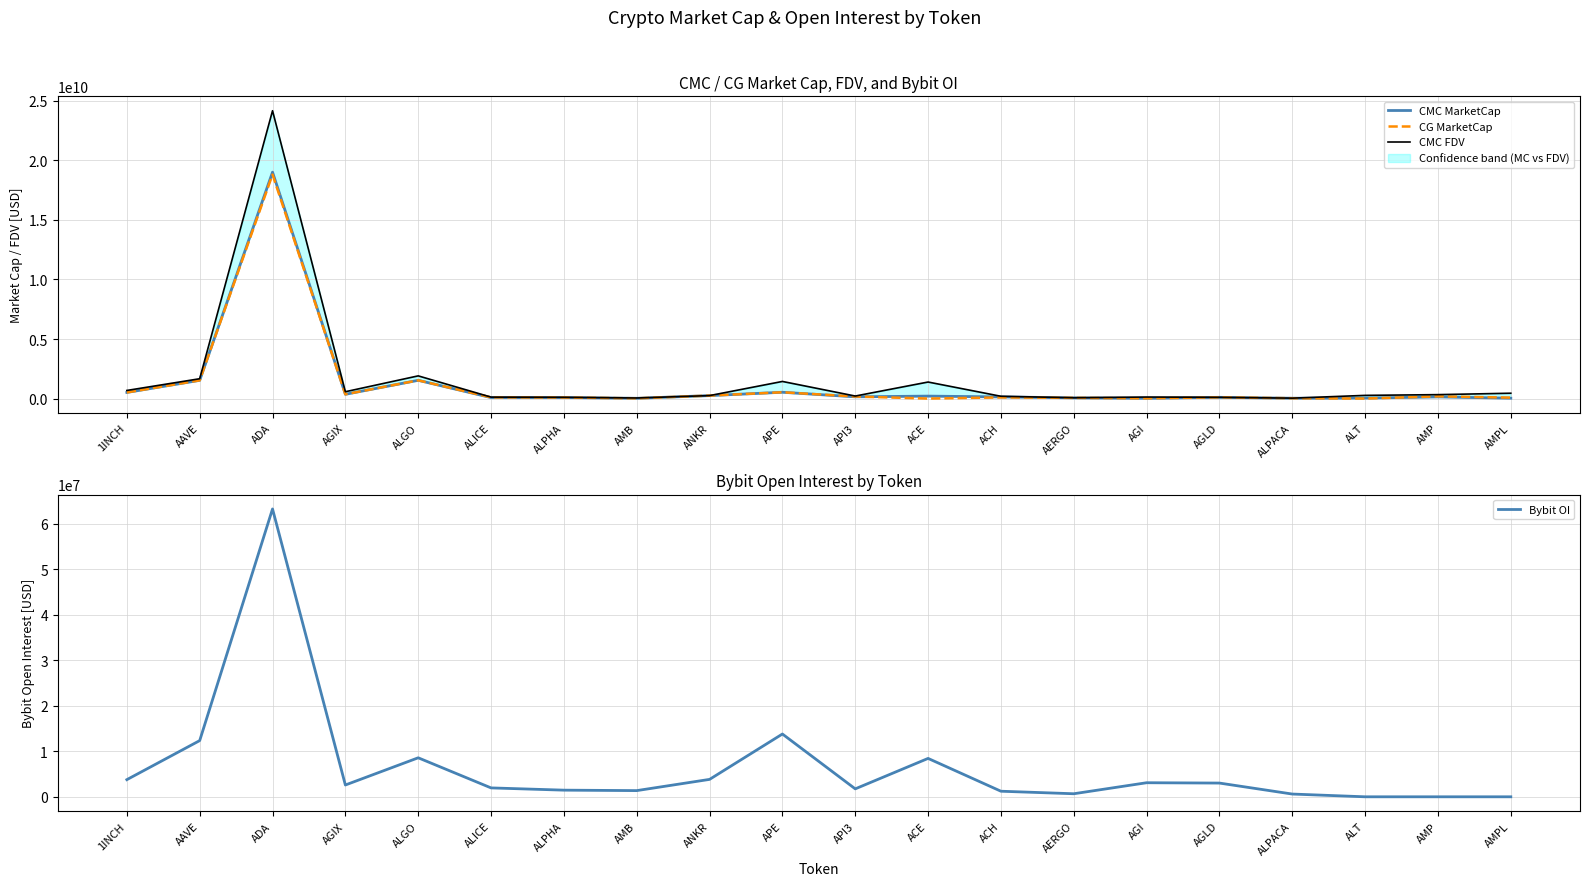

At API3, list the series in order from largest to smallest.

CMC FDV, CG MarketCap, CMC MarketCap, Bybit OI